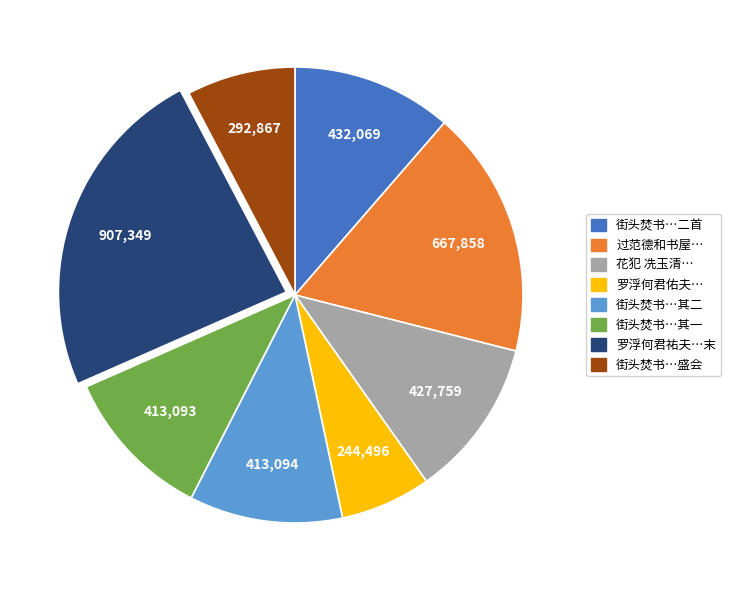

How many slices are in this pie chart?

8